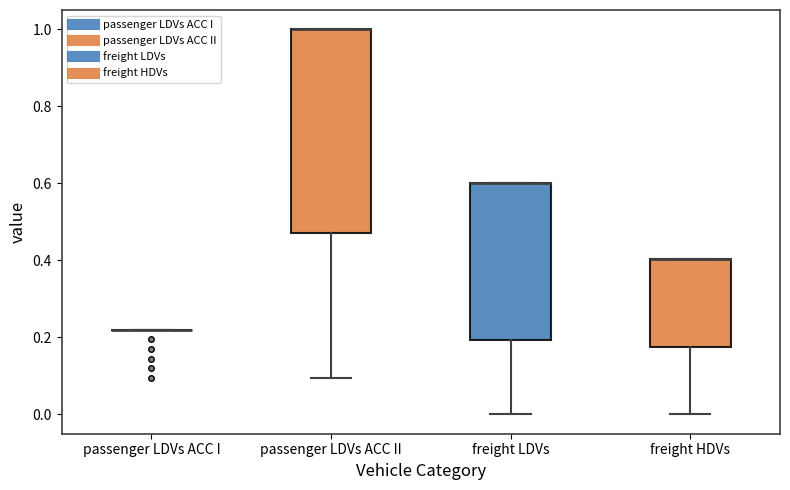

Reading left to right, transcribe this box plot: for each box, give where its median line is, the range the box spans, and where its two whiskers end, as read against the y-axis. The values are not printed on the chart, so give them approximately, as read against the axis.

passenger LDVs ACC I: box collapsed to a line at 0.22, whiskers 0.22 to 0.22
passenger LDVs ACC II: median 1.00 (drawn on the box's upper edge), box 0.48 to 1.00, whiskers 0.10 to 1.00
freight LDVs: median 0.60 (drawn on the box's upper edge), box 0.20 to 0.60, whiskers 0.00 to 0.60
freight HDVs: median 0.40 (drawn on the box's upper edge), box 0.18 to 0.40, whiskers 0.00 to 0.40